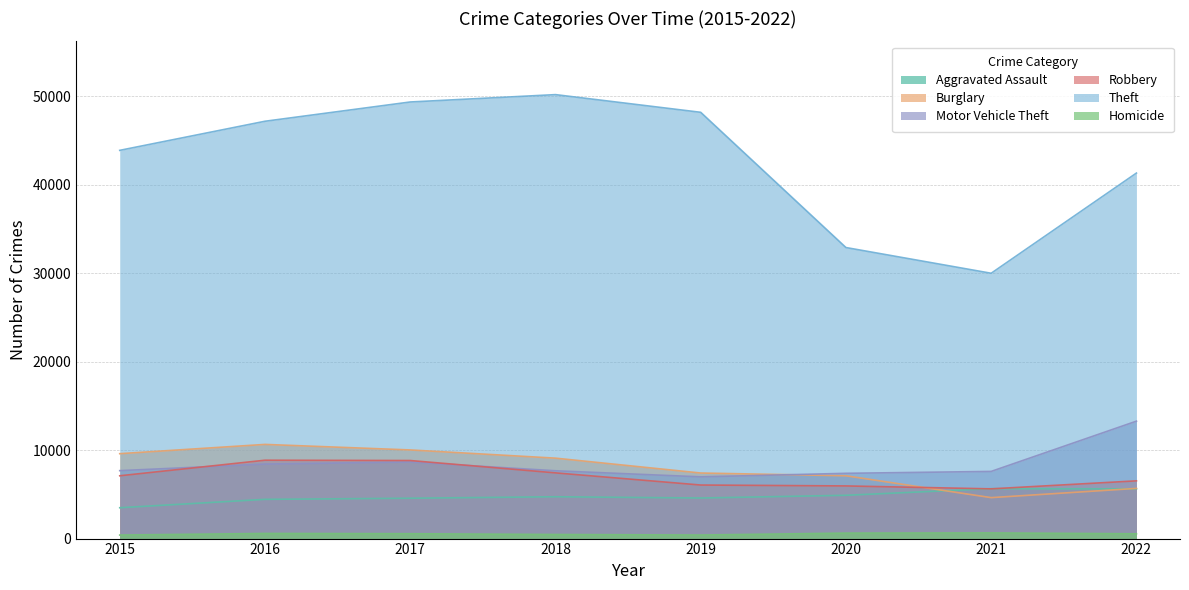

Which has a higher value, 2016 or 2021?

2021